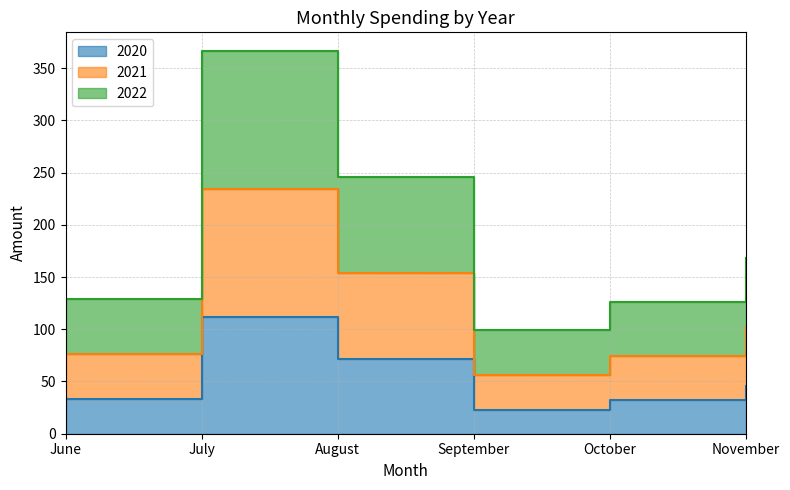

Reading right to left, extract all data points from this chart.

2020: November=46	October=32	September=23	August=72	July=112	June=33
2021: November=102	October=74	September=56	August=154	July=234	June=76
2022: November=168	October=126	September=99	August=246	July=366	June=129